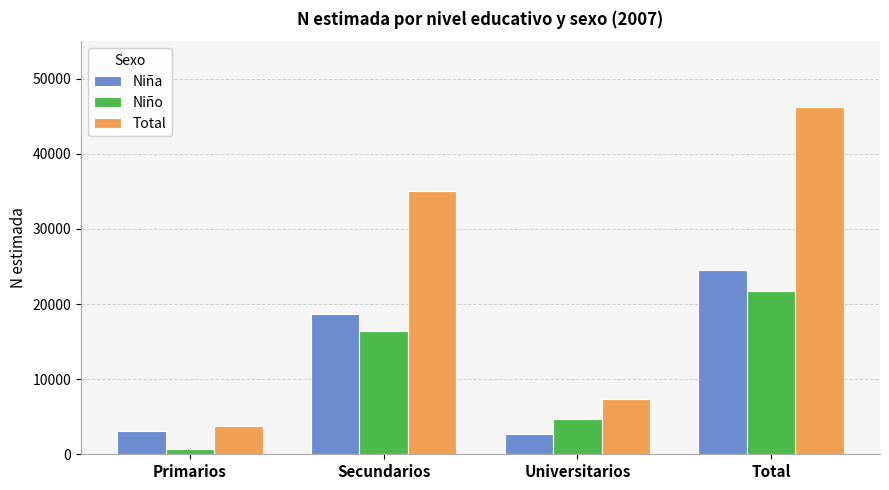

What is the label of the 3rd bar from the right?

Secundarios